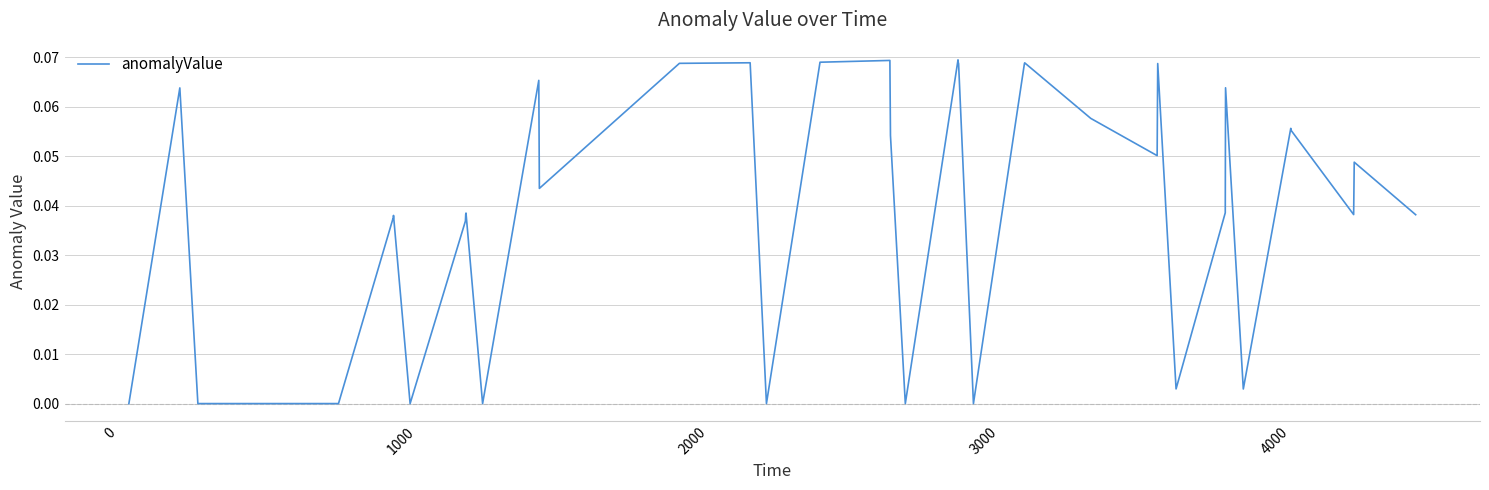

Does the chart display data point markers on the line(s)?

No